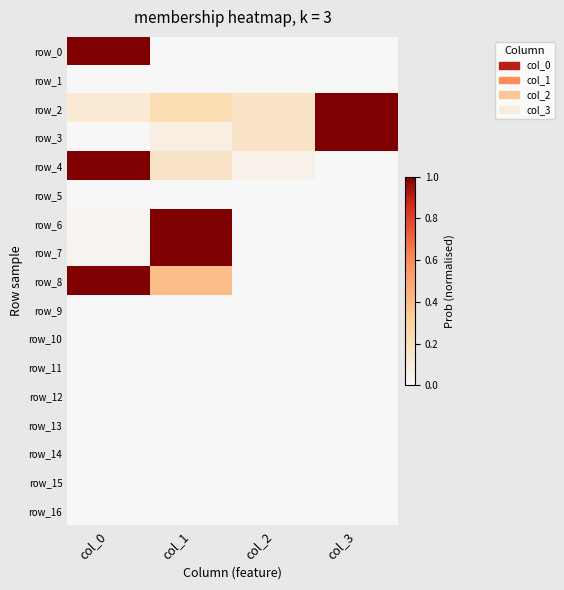

What is the total value across all series at col_0?

3.2